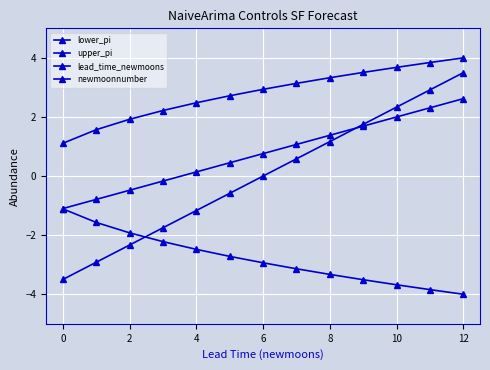

Which series has the largest range (max minus min)?

newmoonnumber